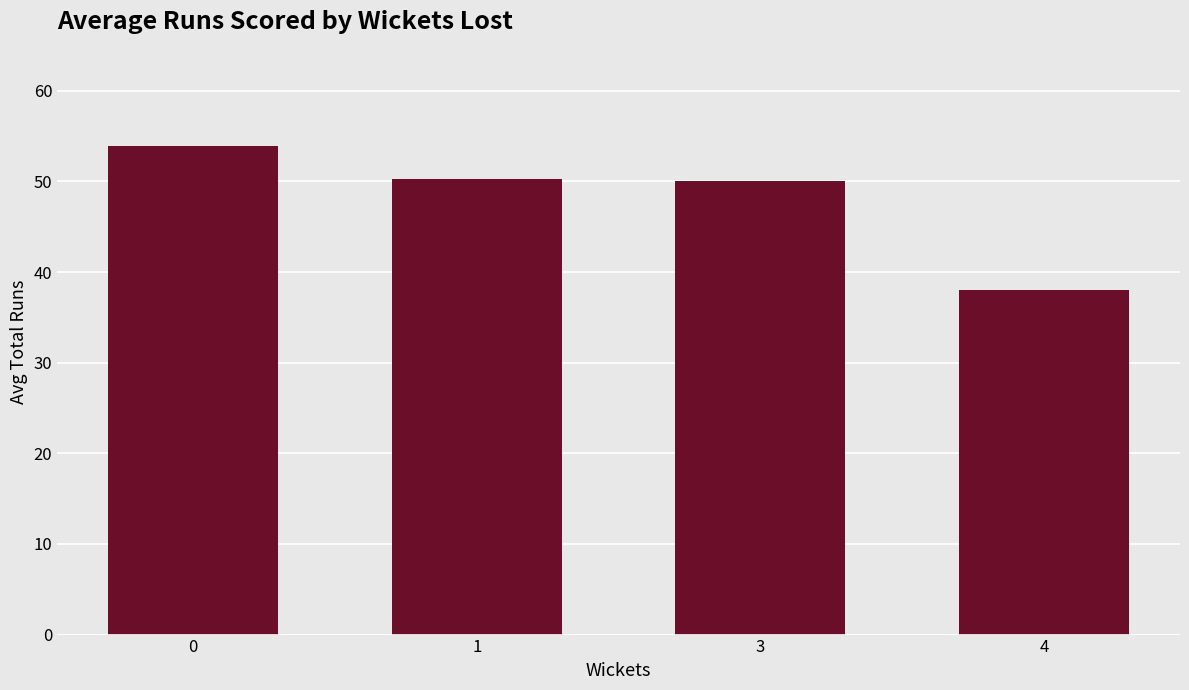

What is the difference between the maximum and minimum values?

15.9